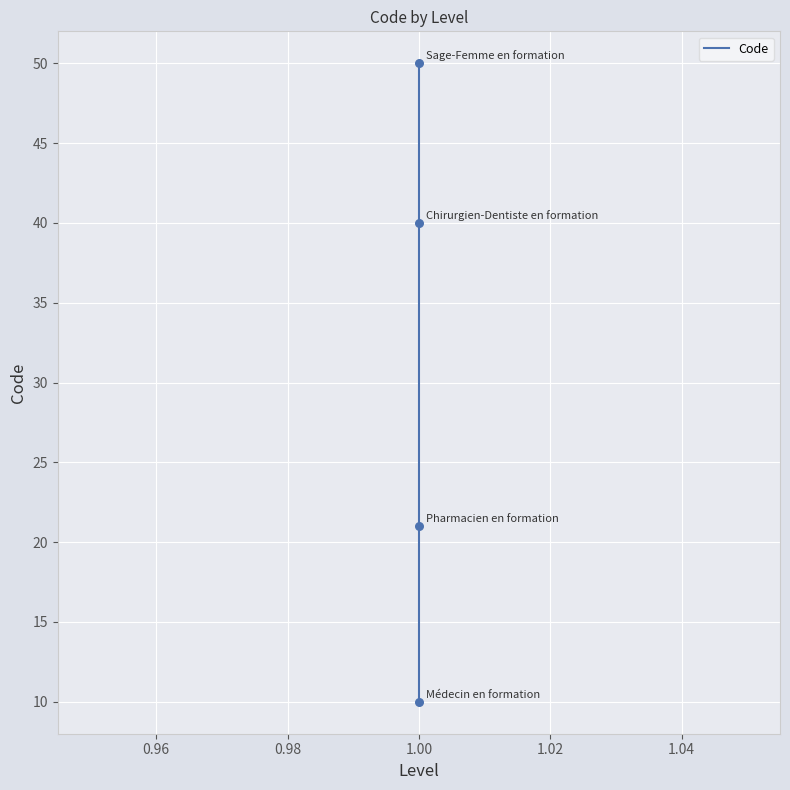

Between 0.98 and 0.94, which is larger?

0.98